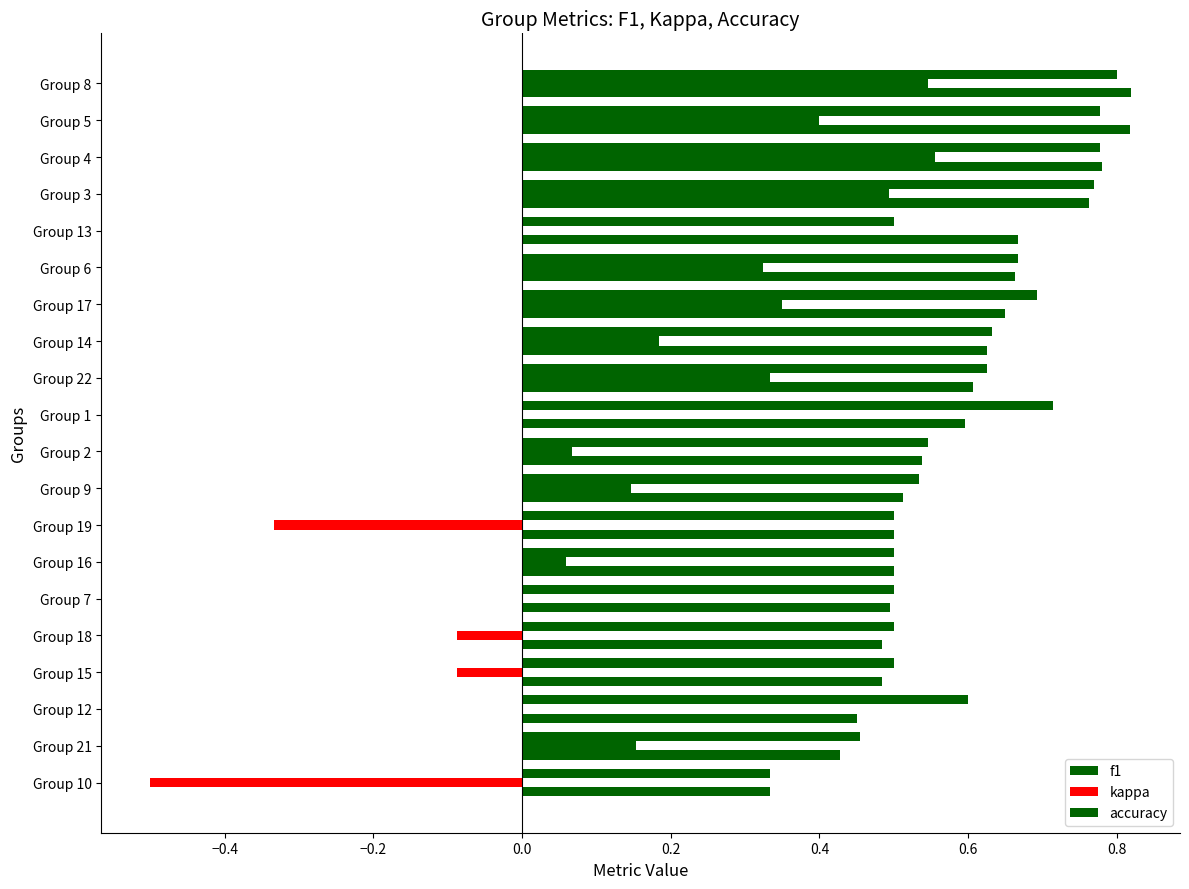

Count the number of categories in the chart.

20